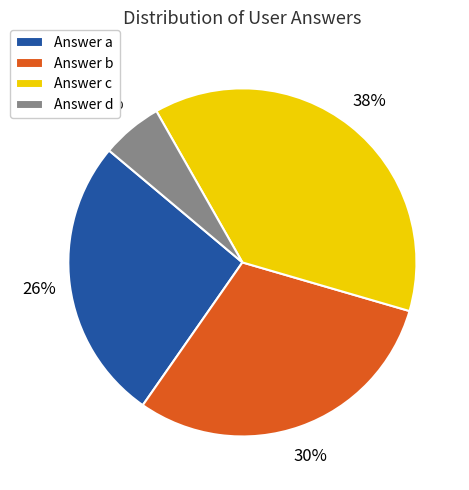

To the nearest percent, what is the combined percentage of Answer d and Answer a?

32%